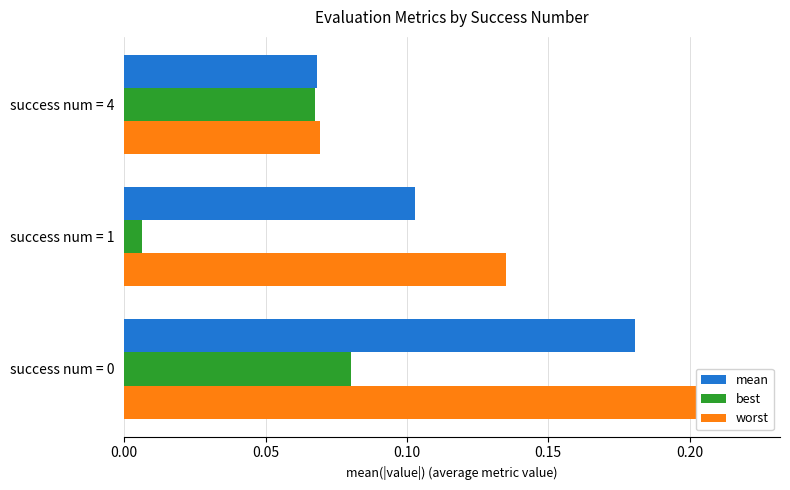

Count the number of categories in the chart.

3